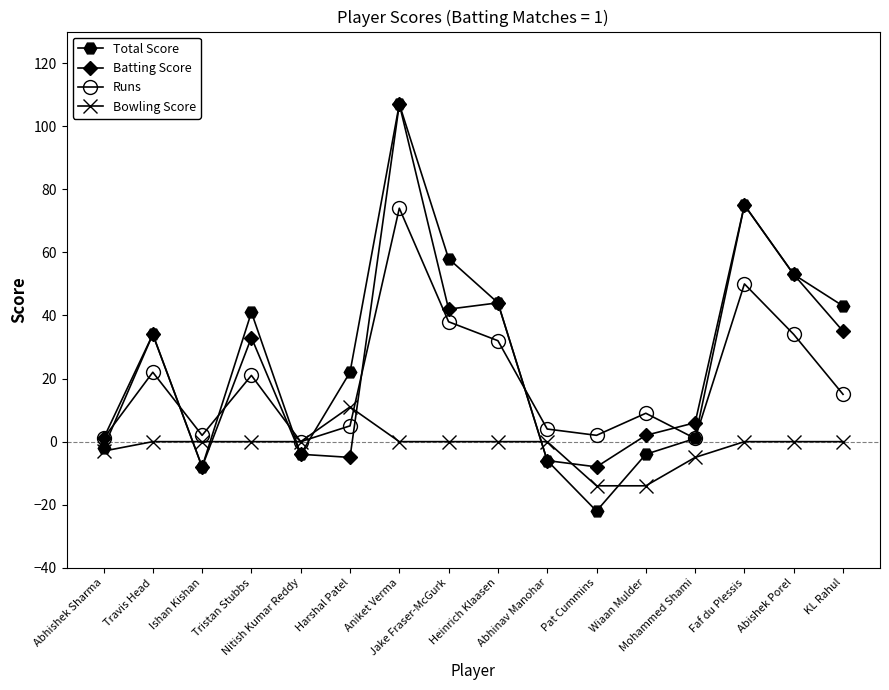

What is the value of the Batting Score point at the 16th from the left?

35